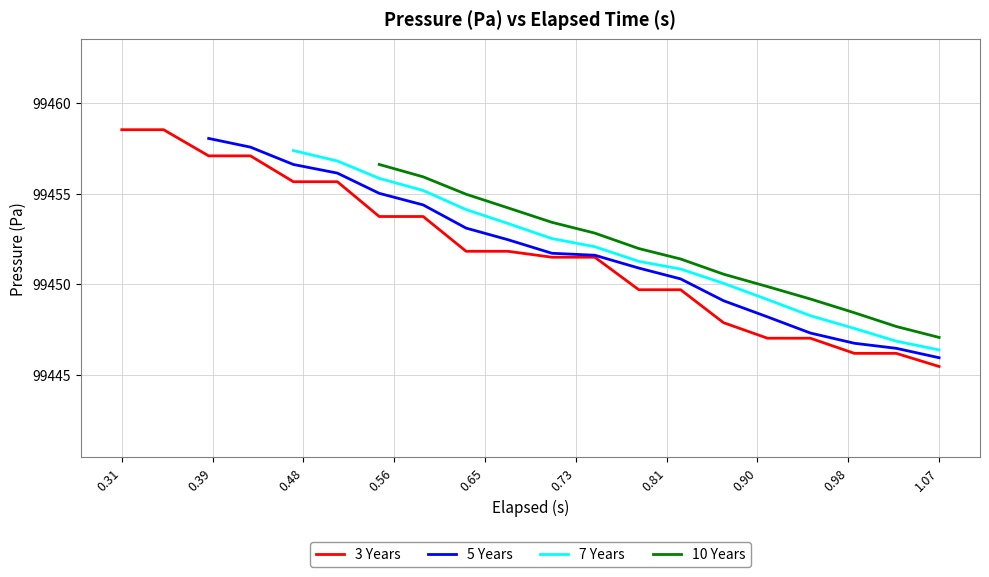

Which category has the lowest value in the 3 Years series?

1.07